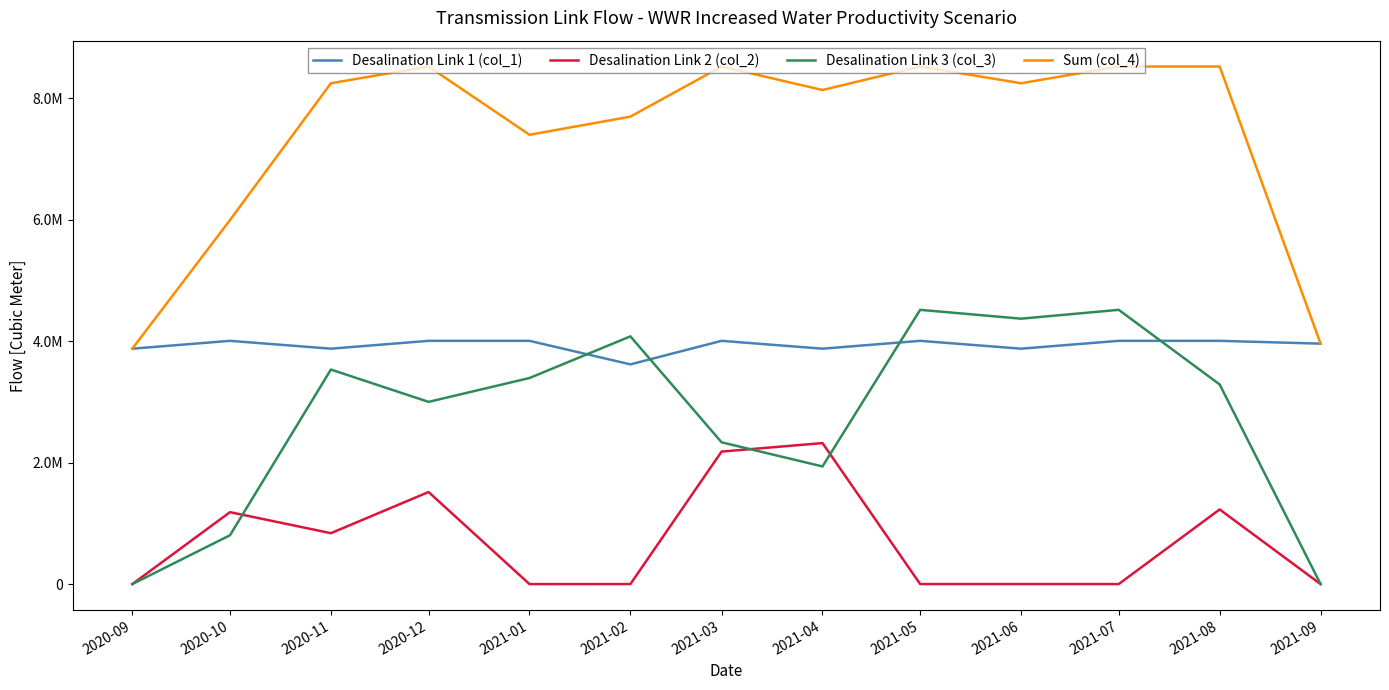

The Desalination Link 1 (col_1) series shows 2447988 at 2020-11. True or false?

False